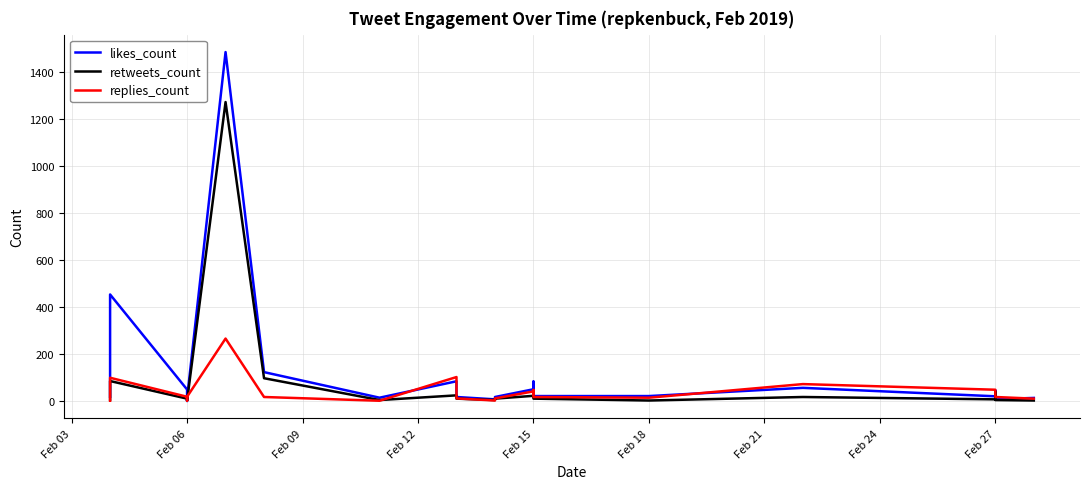

How many lines are shown in the chart?

3